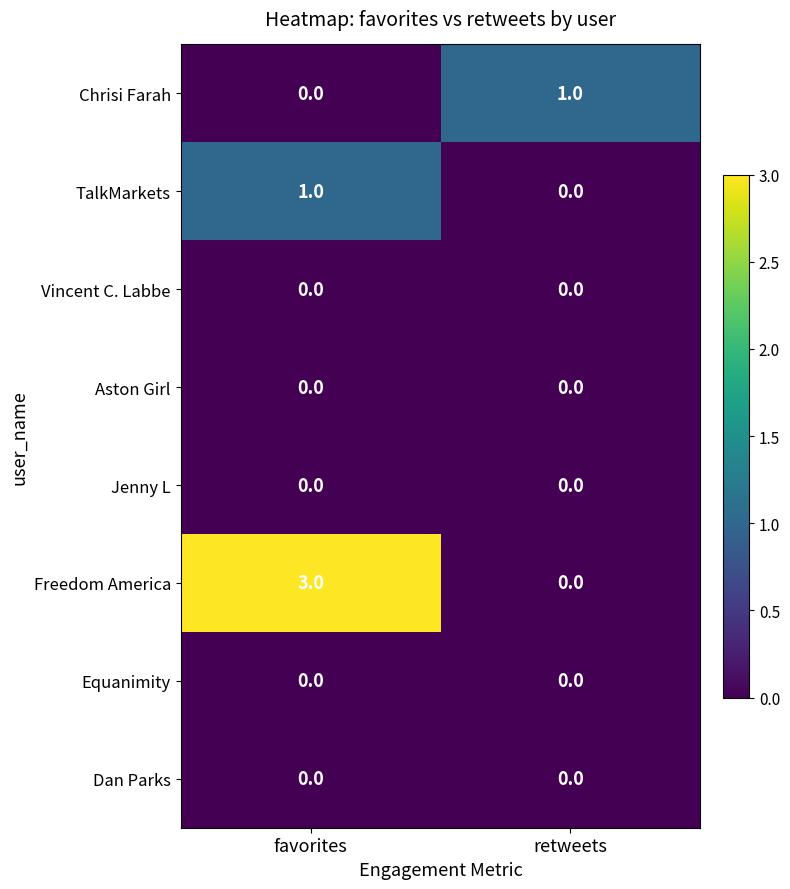

What is the greatest value displayed?

3